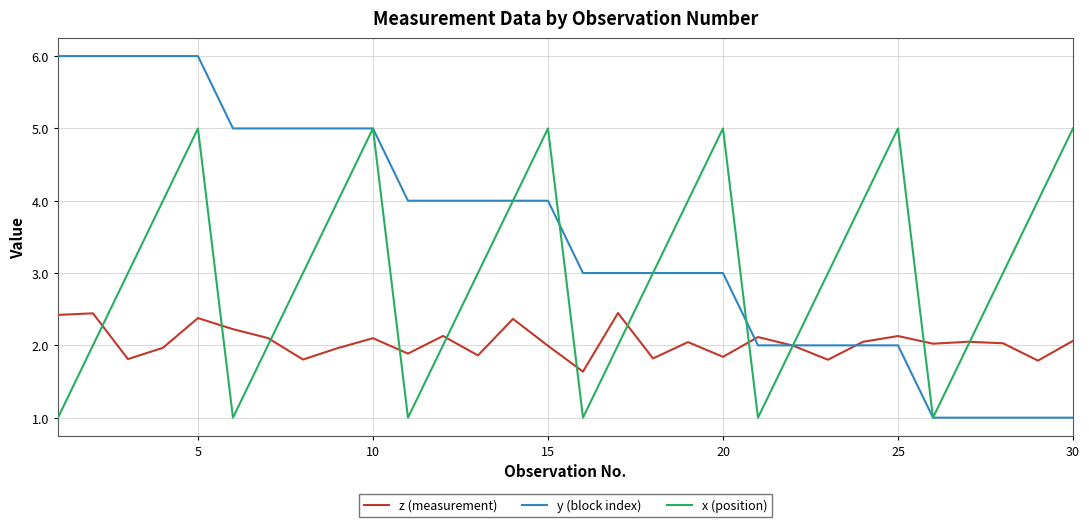

True or false: z (measurement) has more than 1 points higher than both neighbors.

True